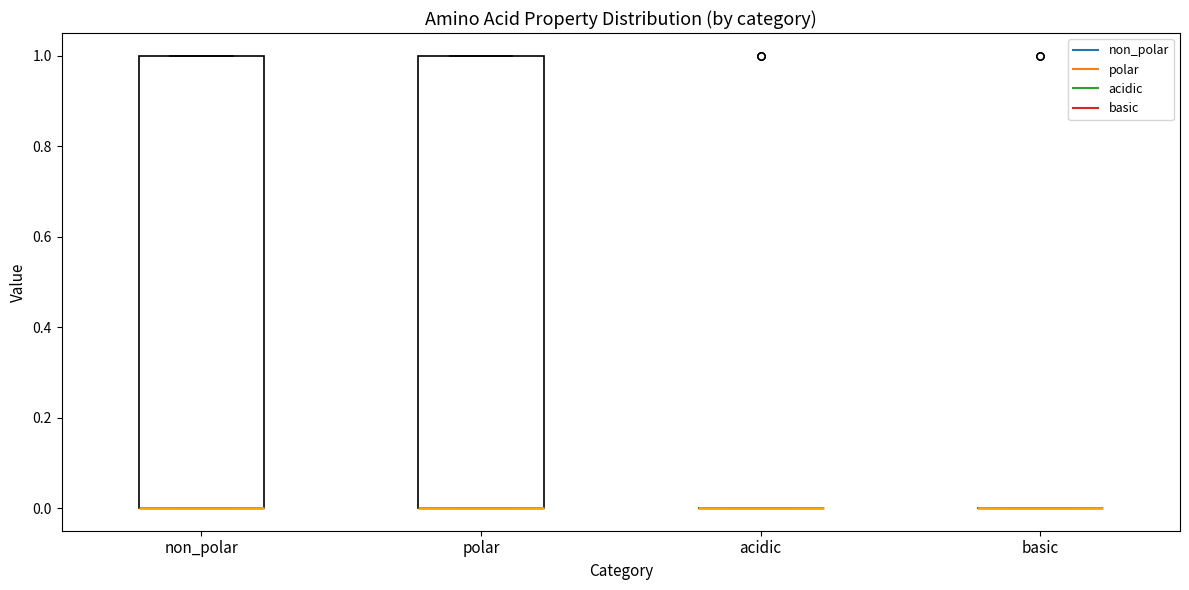

Reading left to right, read every box against the y-axis: the position of its median line, the range the box covers, and the ends of its whiskers. The values are not printed on the chart, so give them approximately, as read against the axis.

non_polar: median 0 (drawn on the box's lower edge), box 0 to 1, whiskers 0 to 1
polar: median 0 (drawn on the box's lower edge), box 0 to 1, whiskers 0 to 1
acidic: box collapsed to a line at 0, whiskers 0 to 0
basic: box collapsed to a line at 0, whiskers 0 to 0